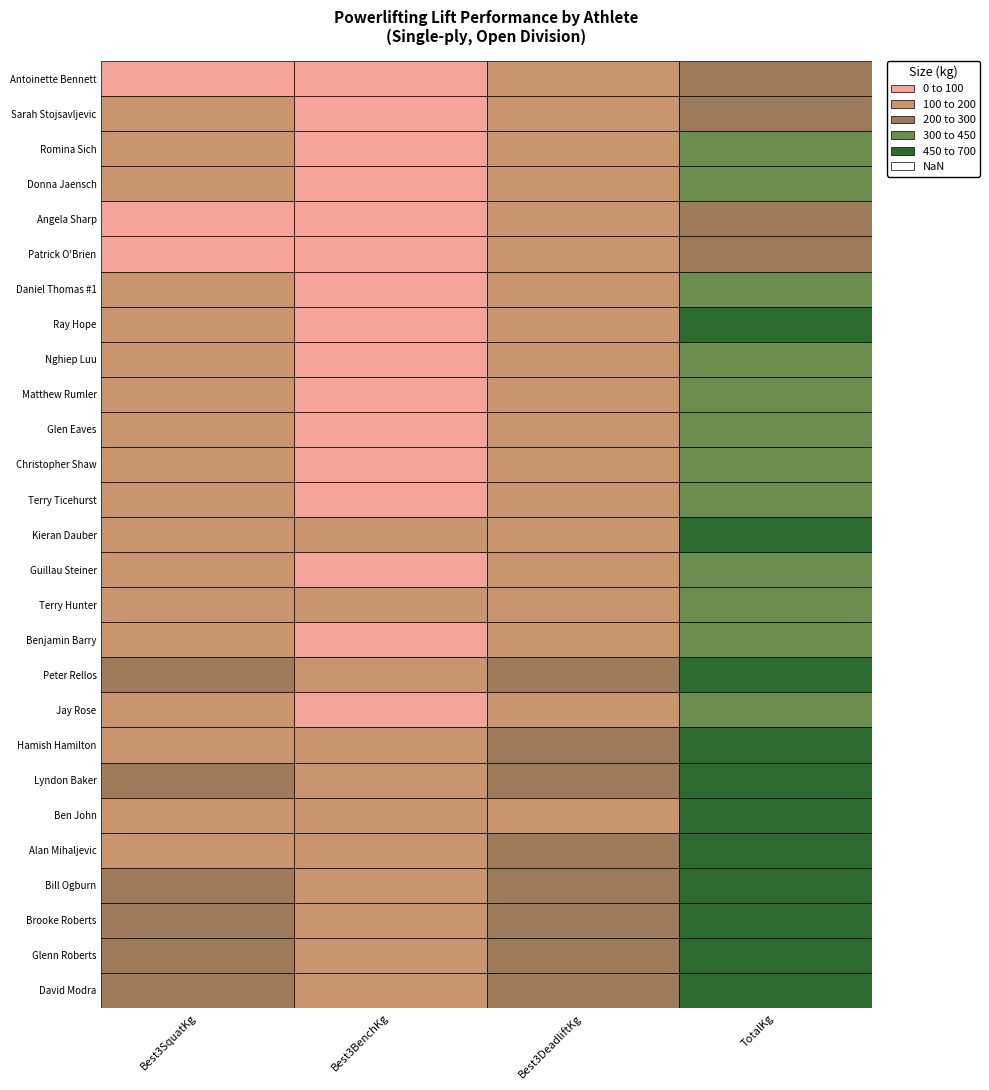

How many values in the Brooke Roberts series exceed 250?

1